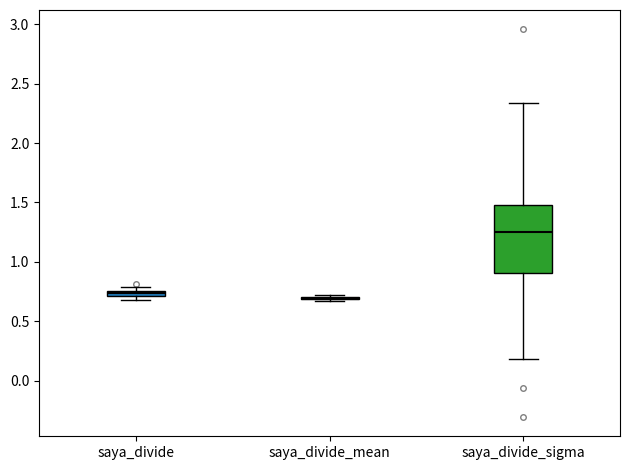

Which box is the tallest, from its lower edge to its upper edge?

saya_divide_sigma